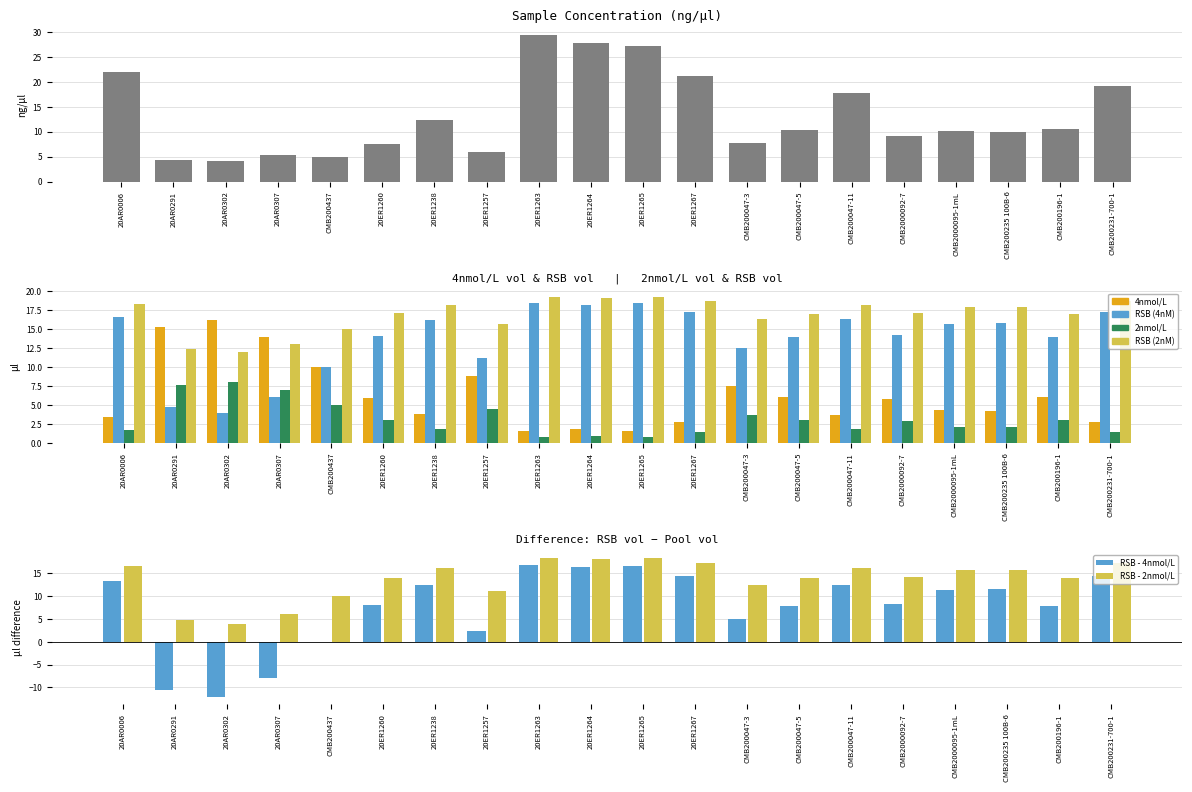

Does the chart contain stacked bars?

No